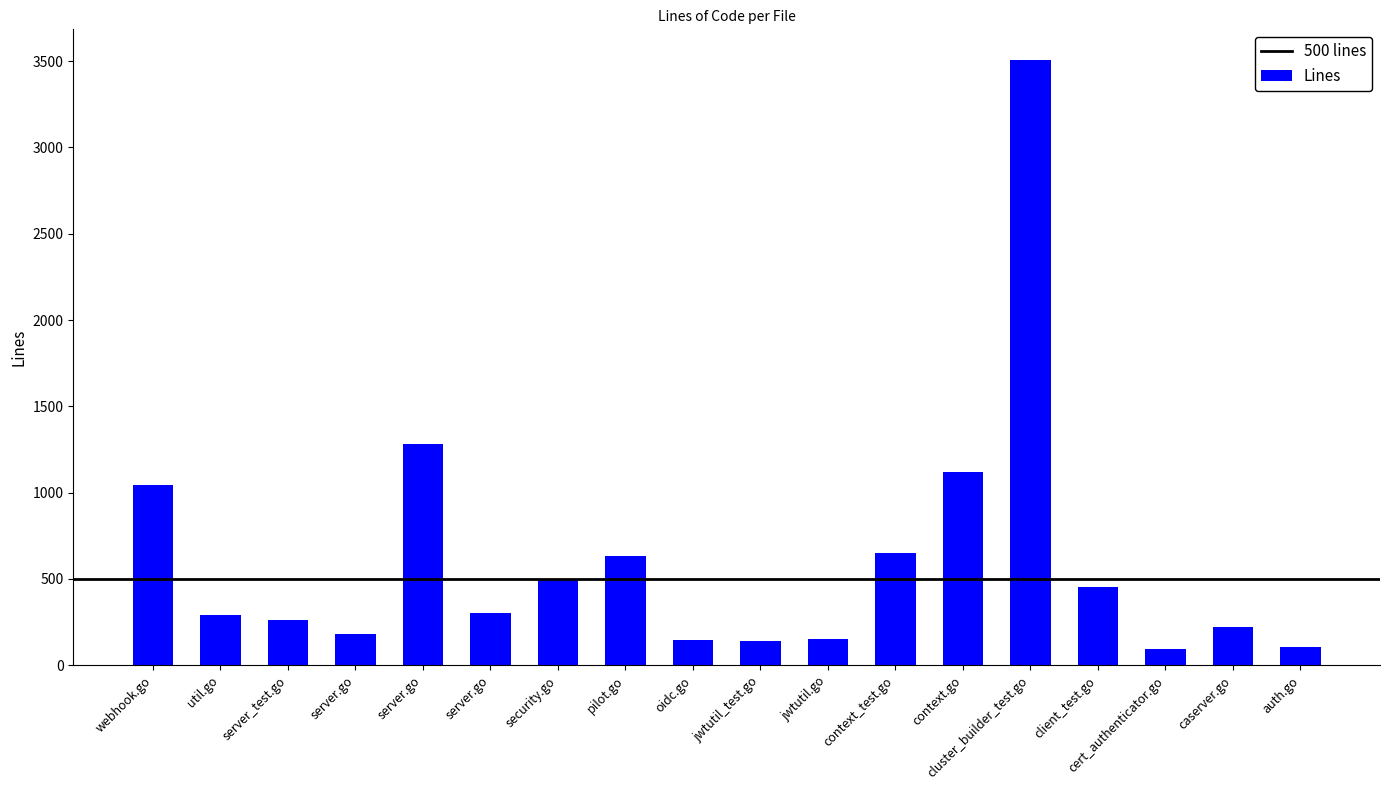

Rank the categories by value from lowest to highest.

cert_authenticator.go, auth.go, jwtutil_test.go, oidc.go, jwtutil.go, server.go, caserver.go, server_test.go, util.go, server.go, client_test.go, security.go, pilot.go, context_test.go, webhook.go, context.go, server.go, cluster_builder_test.go